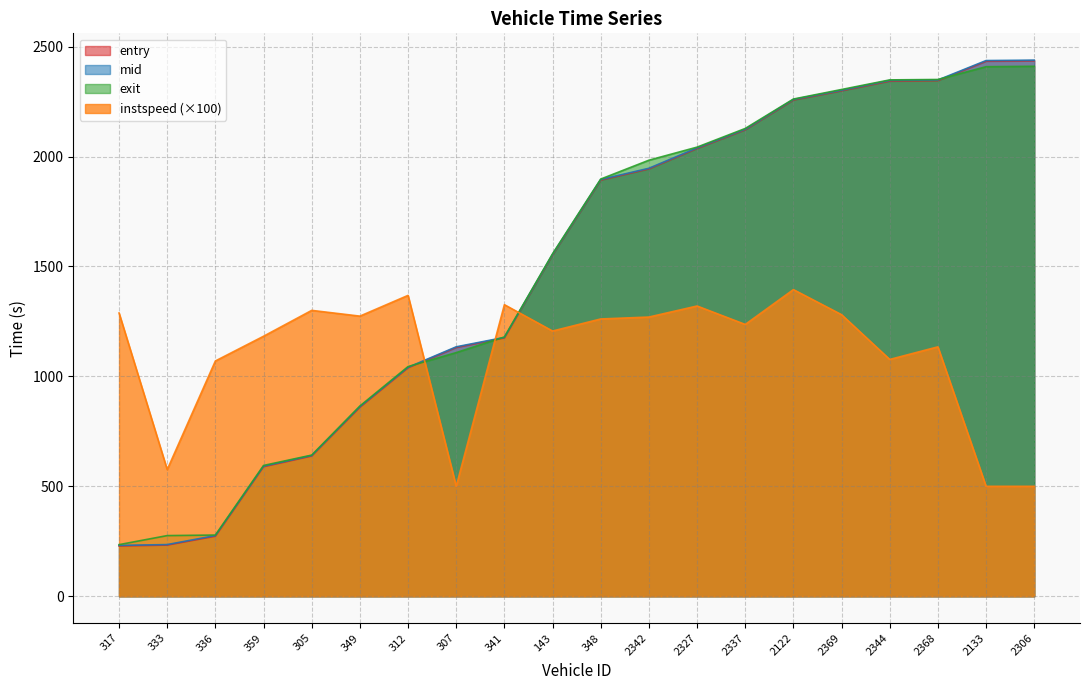

What is the minimum value for exit?

234.7